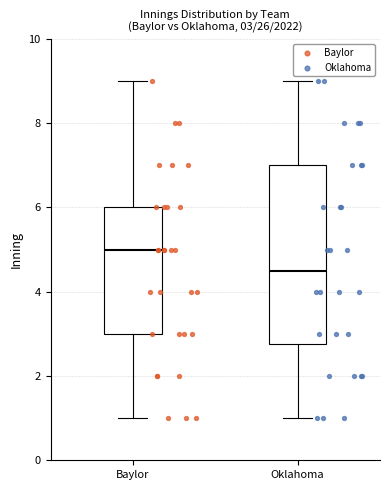

Which box's median line is the lowest?

Oklahoma